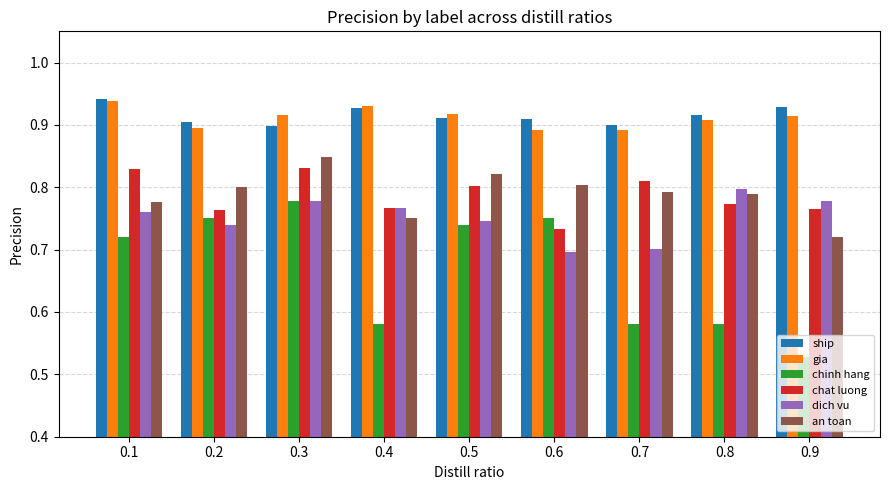

The value of chinh hang at 0.5 is 0.7. True or false?

True